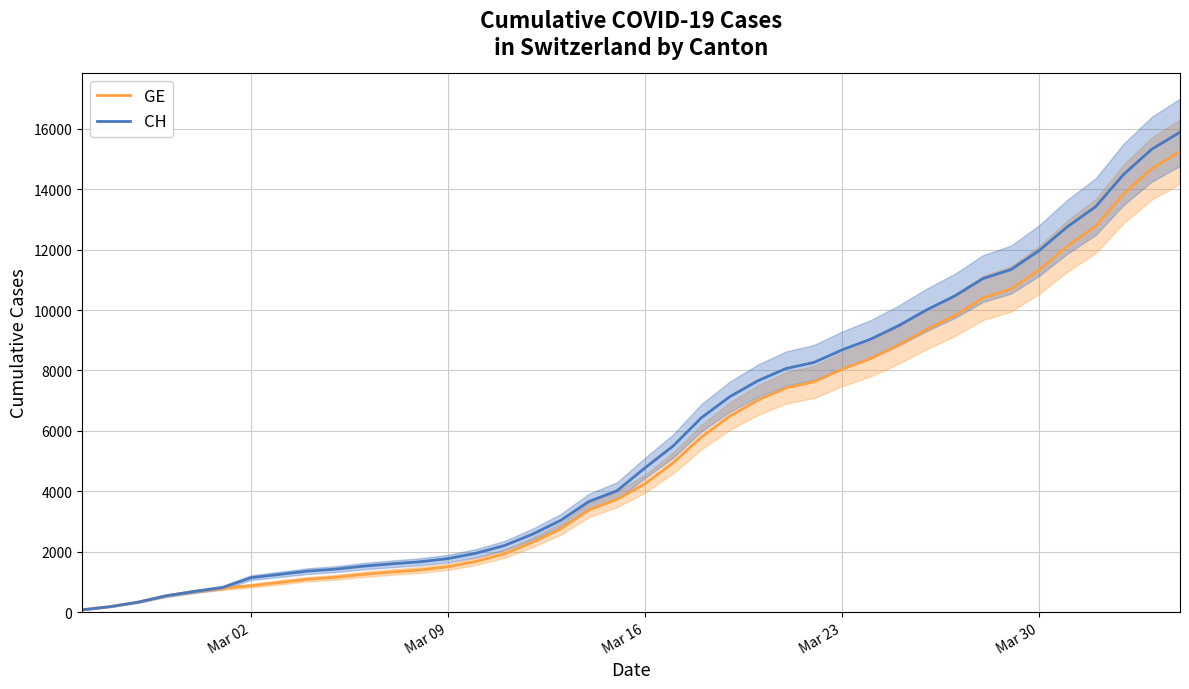

What is the highest value of the CH series?

15888